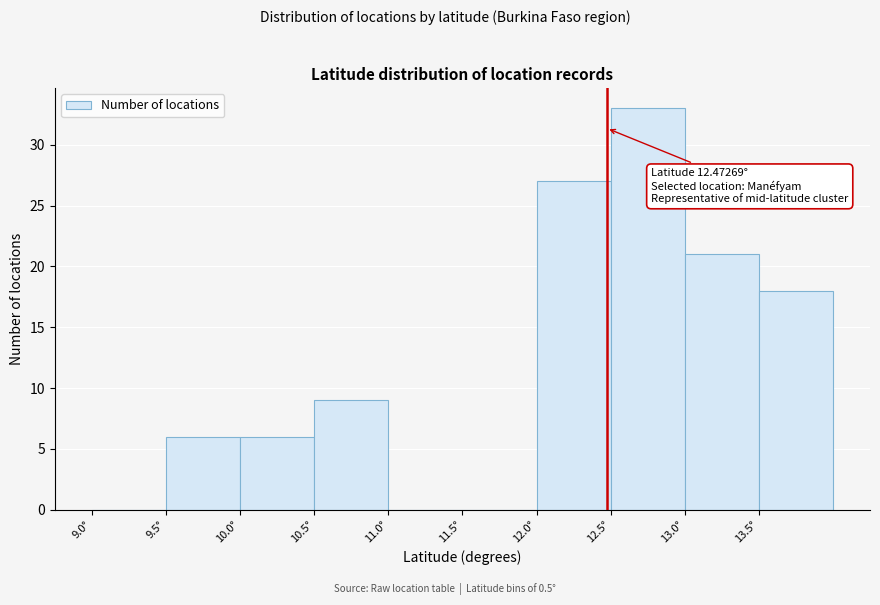

Which range on the x-axis has the tallest bar?

12.5 to 13.0